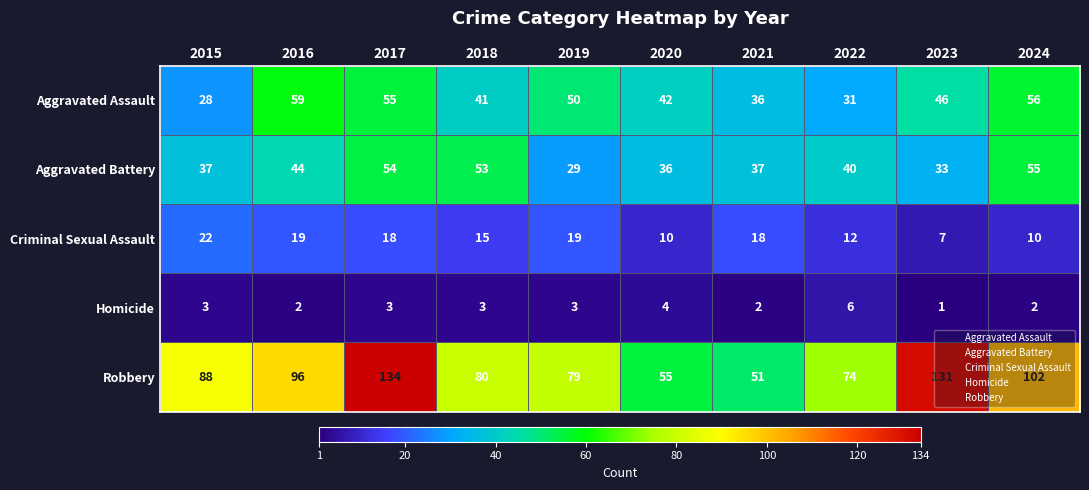

What is the greatest value displayed?

134